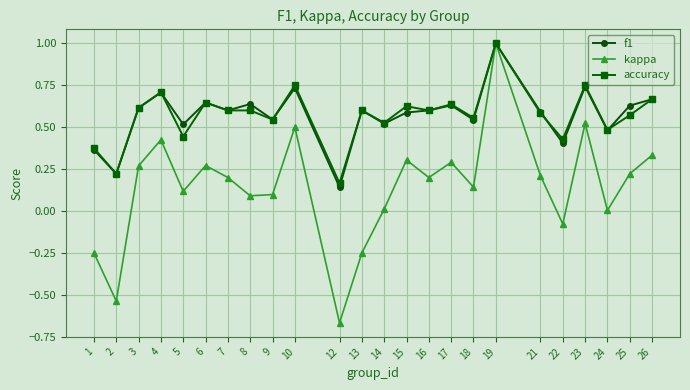

What is the difference between the maximum and minimum values in the f1 series?

0.9